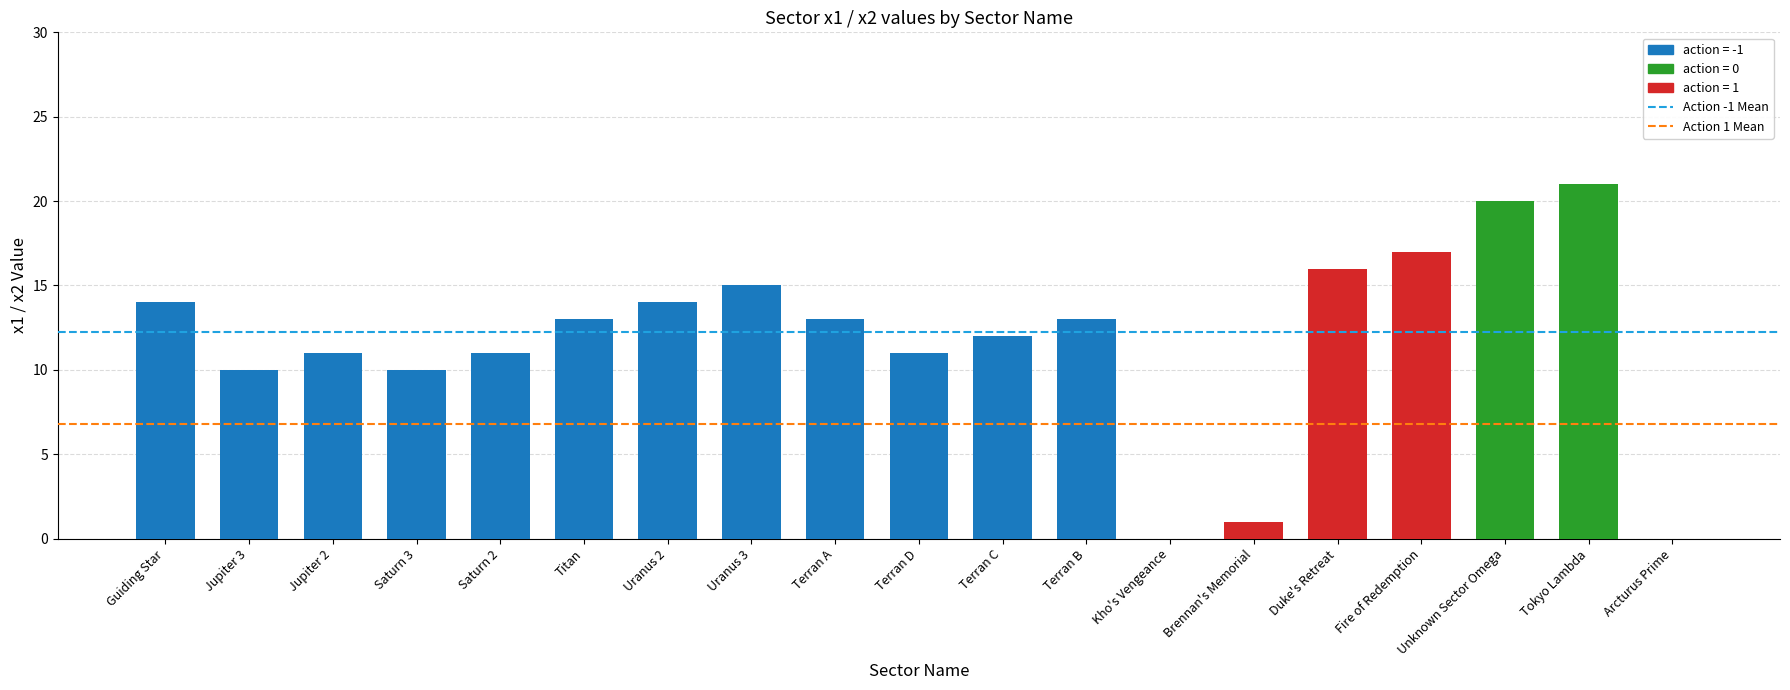

What is the greatest value displayed?

21